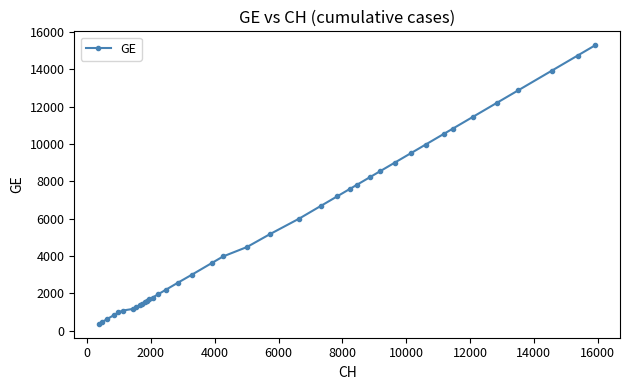

What is the smallest value displayed?

375